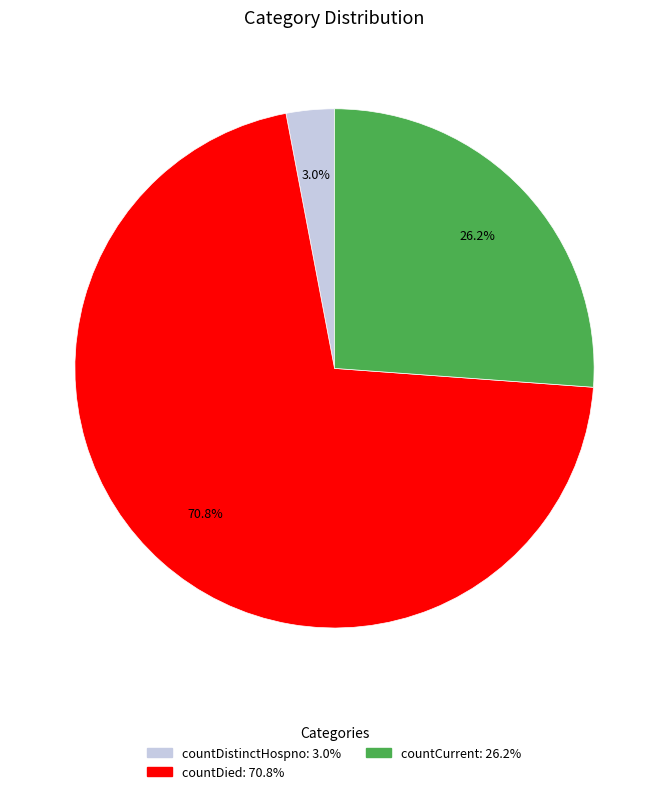

Does any single category account for the majority?

Yes